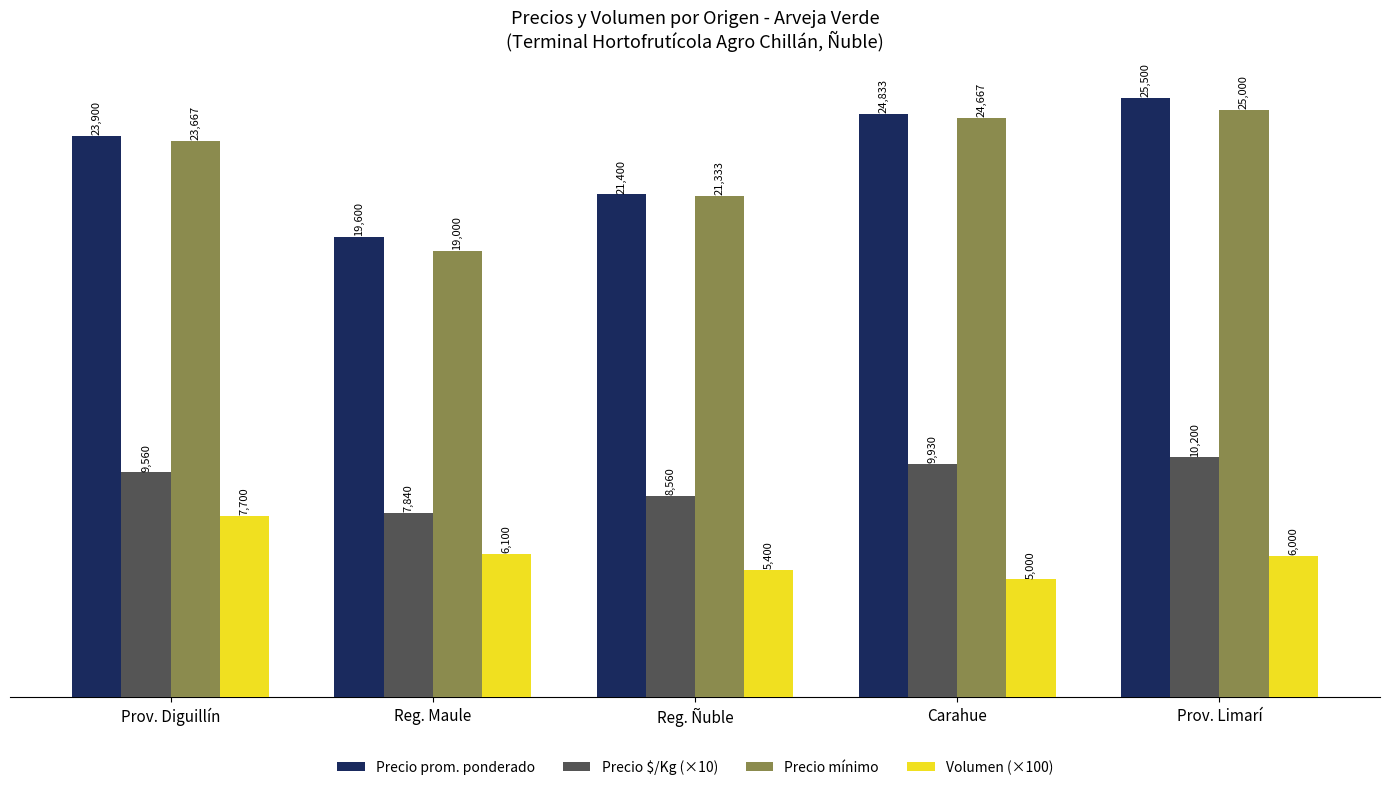

At how many categories does at least one series exceed 14773?

5